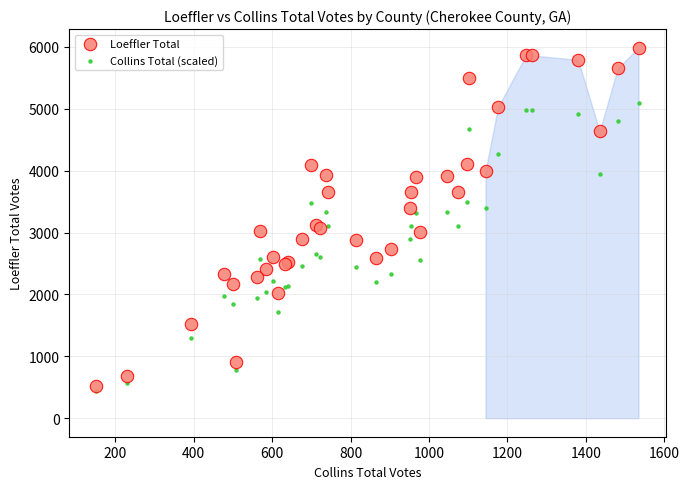

Which series has the widest spread of Y values?

Loeffler Total